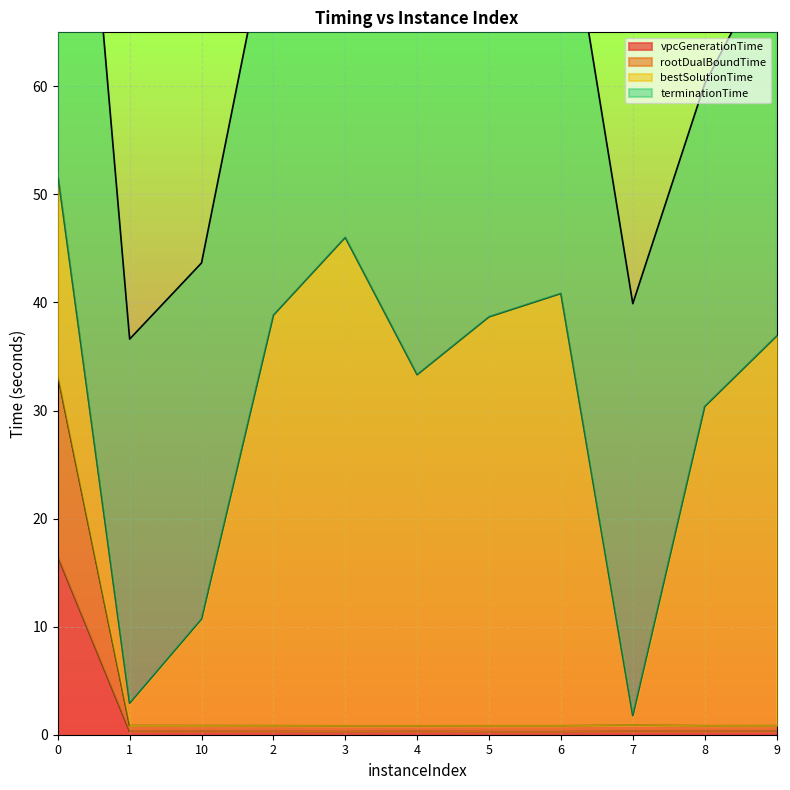

How many interior local peaks does the rootDualBoundTime series have?

1